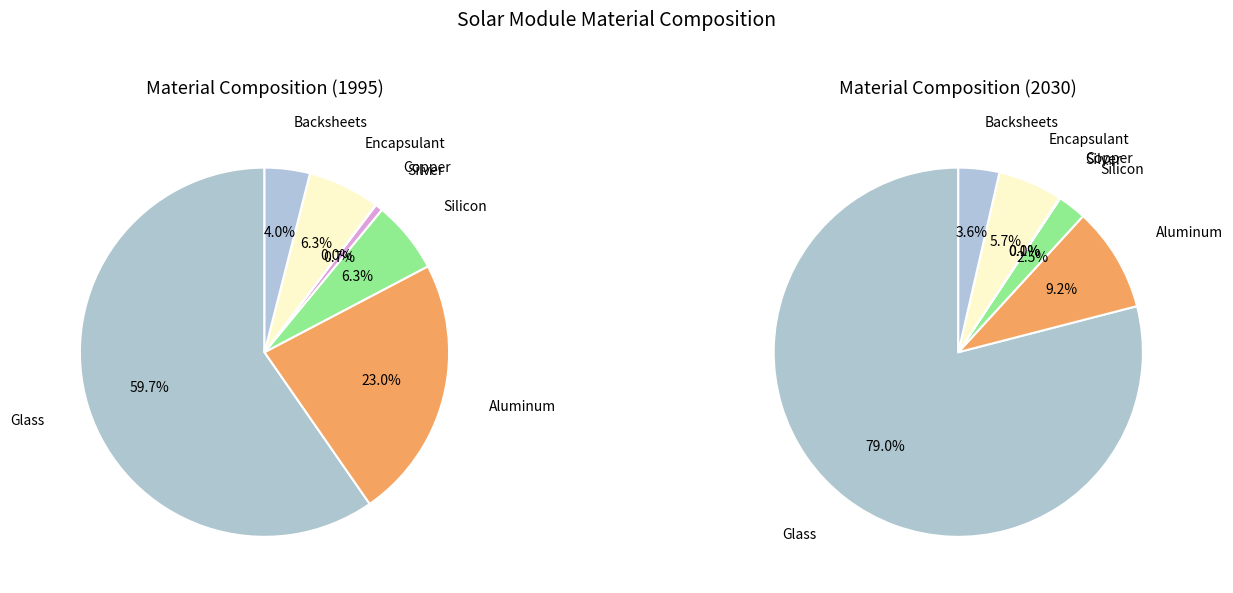

What percentage is NOT represented by values_2030?

77.0%